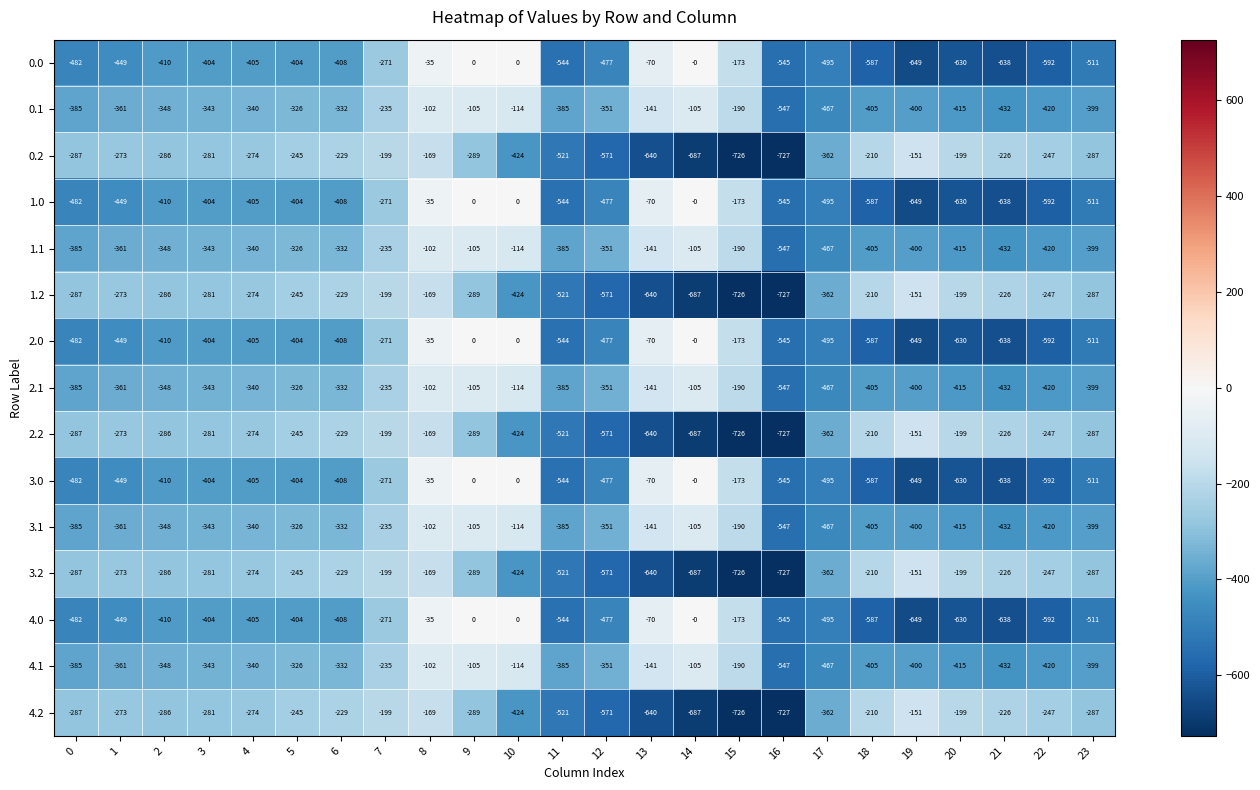

What is the difference between the highest and lowest values at 22?

345